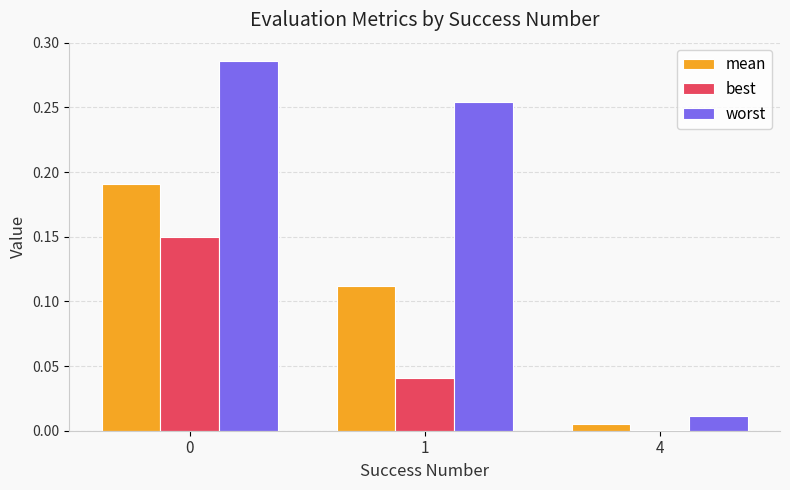

Where is worst nearest to the value 0?

4